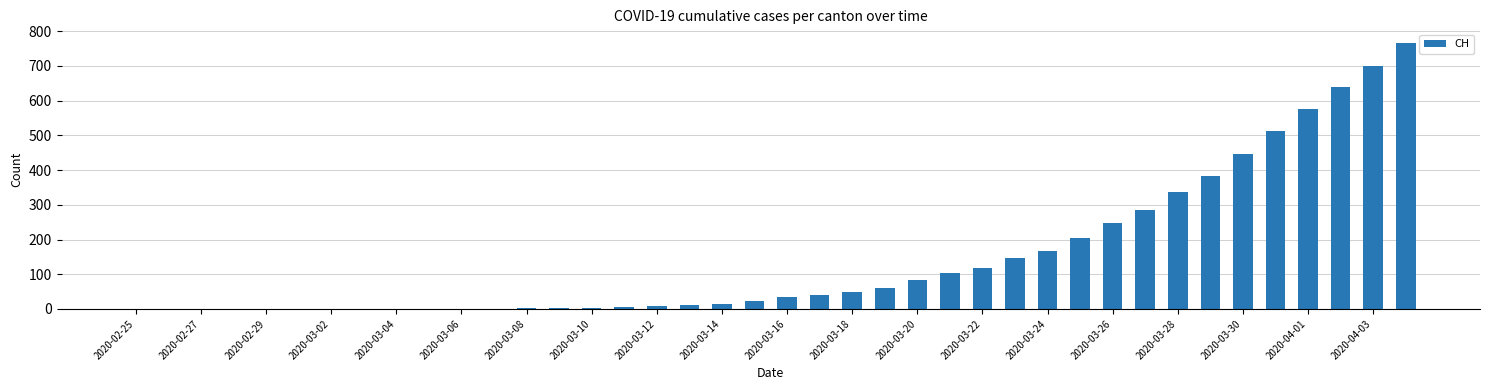

What is the sum of all values?

5970